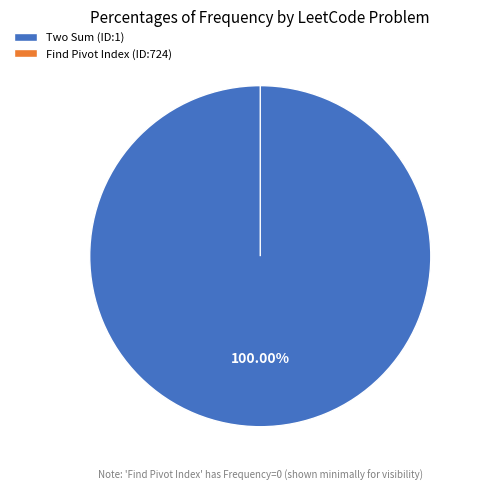

How many slices are in this pie chart?

2